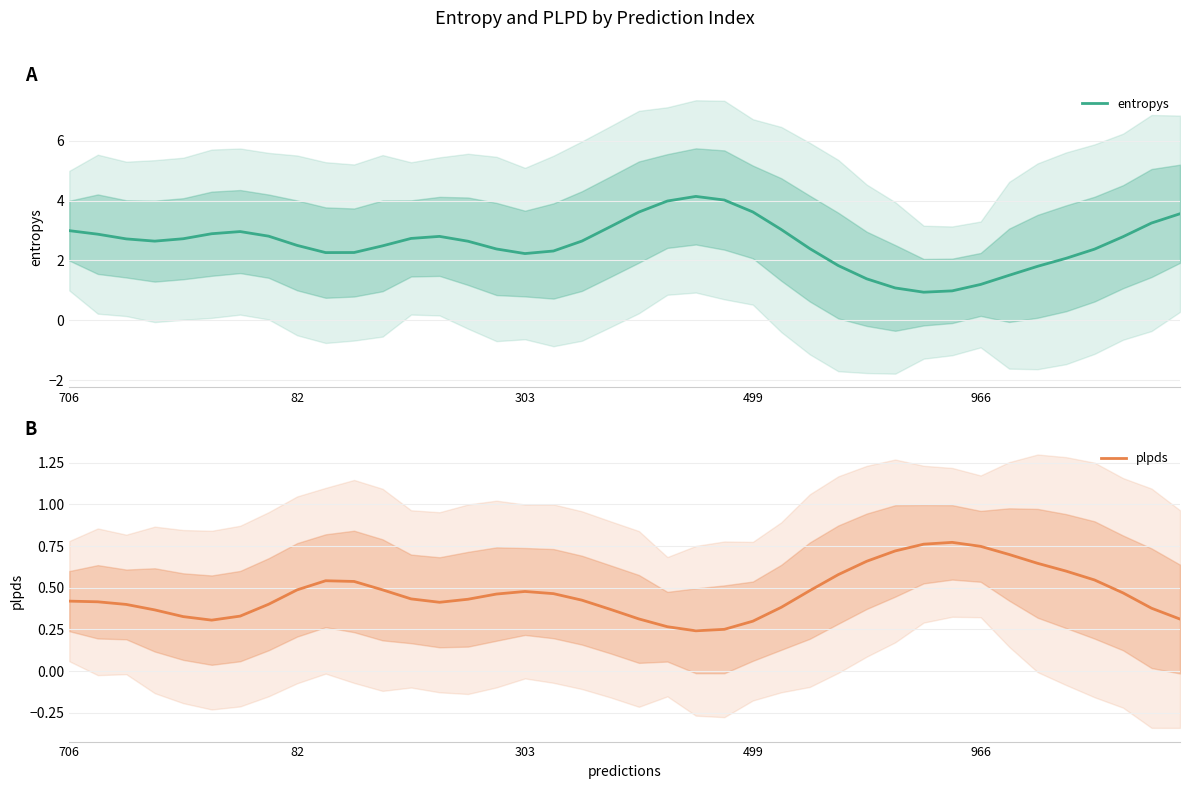

Which series has the largest total across all categories?

entropys